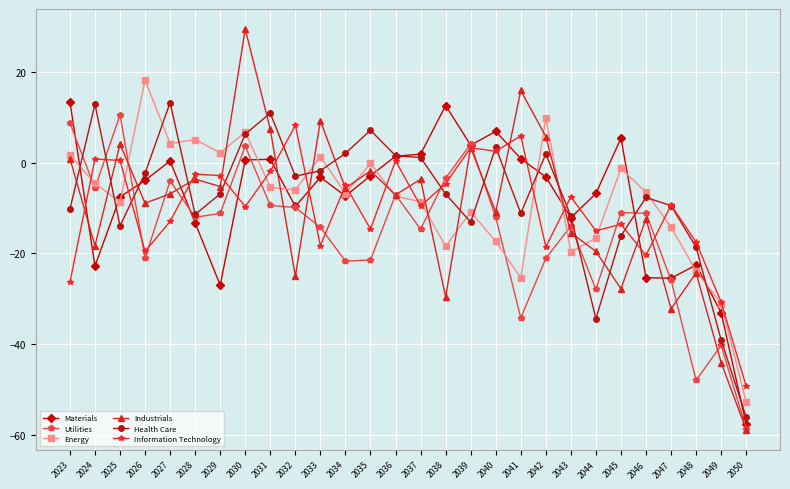

Read the Information Technology value at 2025.

0.5